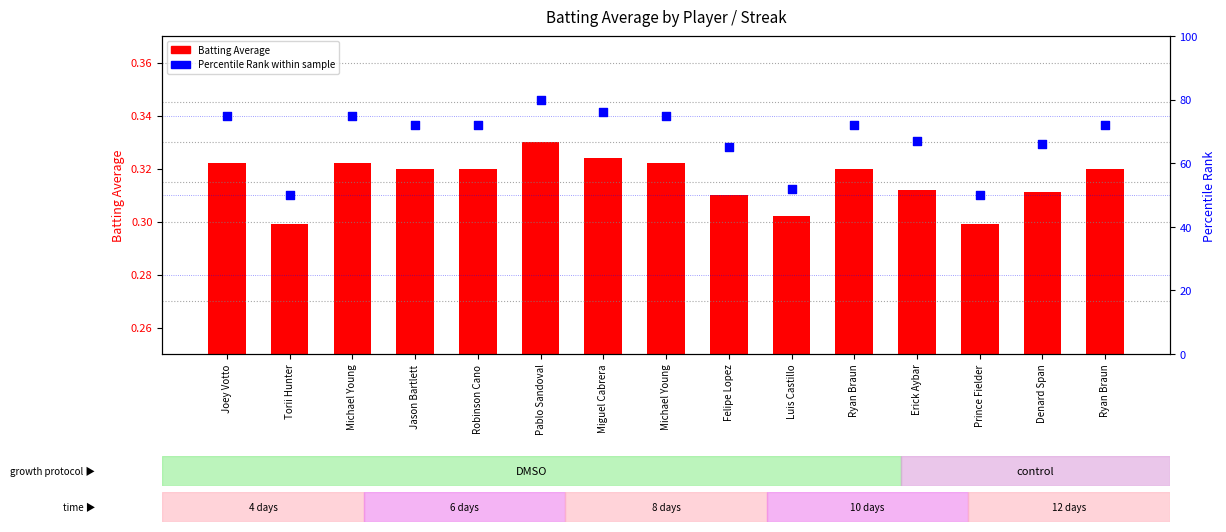

Which series has the largest total across all categories?

Percentile Rank